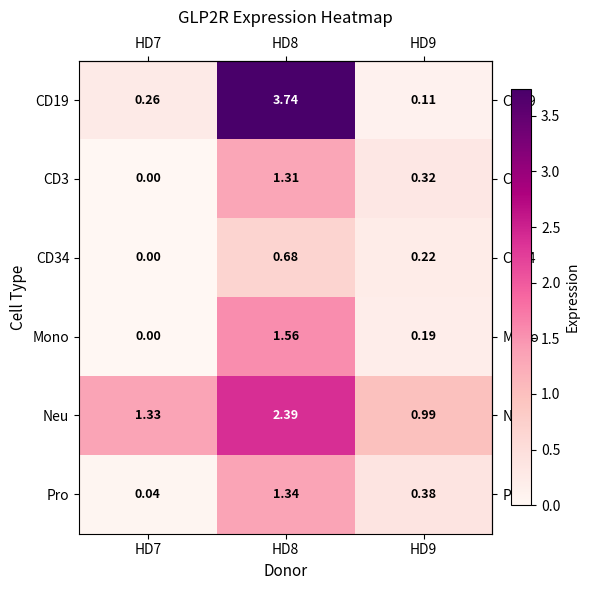

Rank the series by their maximum value, from lowest to highest.

CD34, CD3, Pro, Mono, Neu, CD19